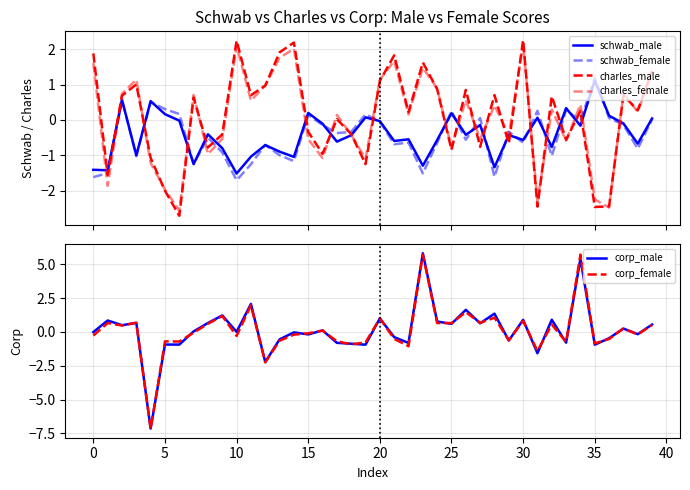

How many data points in corp_female are above 0?

19